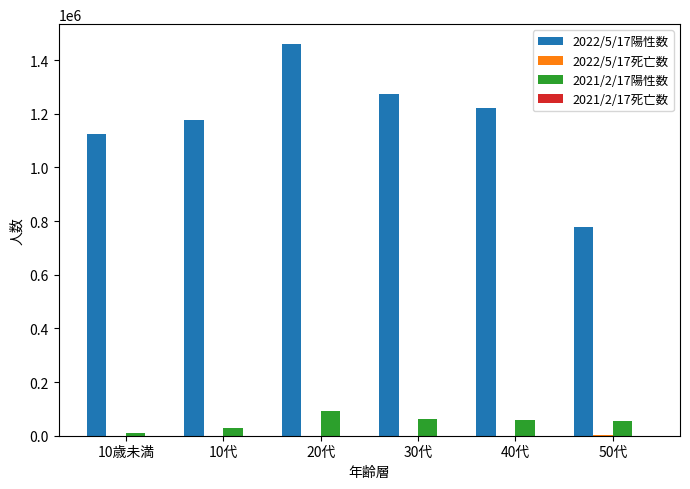

Which series has the largest total across all categories?

2022/5/17陽性数